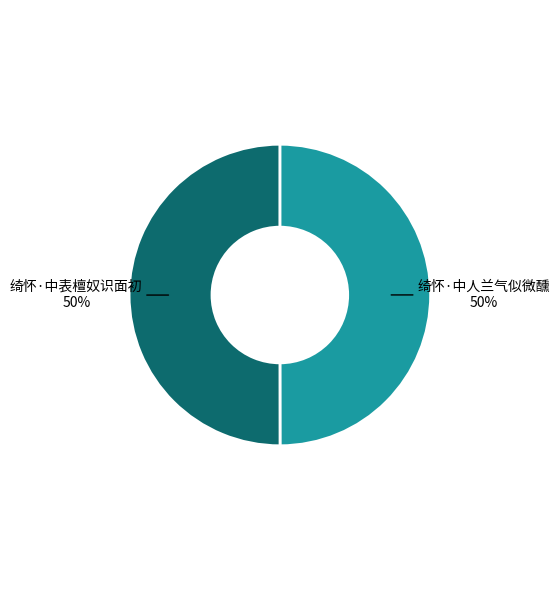

What percentage is the 绮怀·中人兰气似微醺 slice, to the nearest percent?

50%